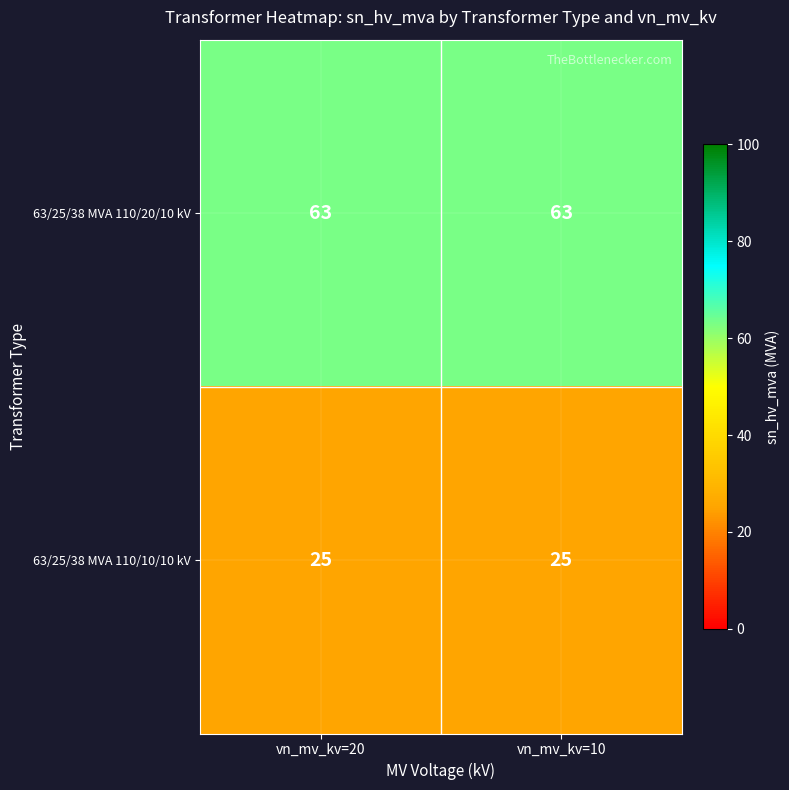

Count the number of categories in the chart.

2